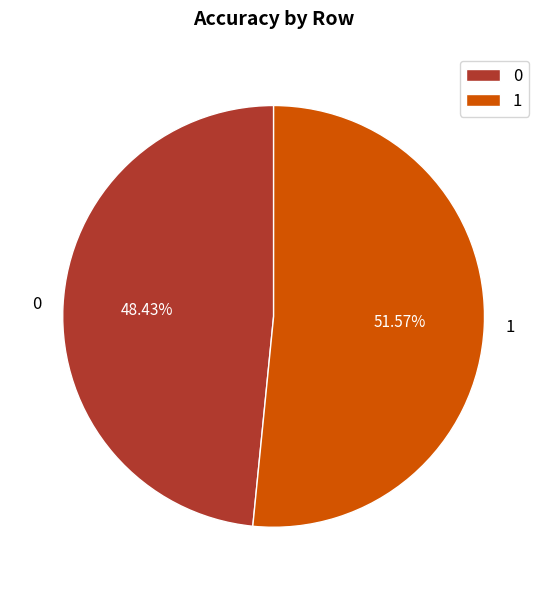

How many segments does this pie chart have?

2